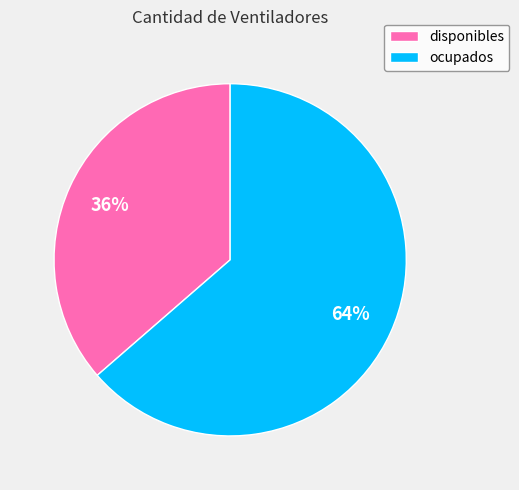

What percentage is the ocupados slice, to the nearest percent?

64%